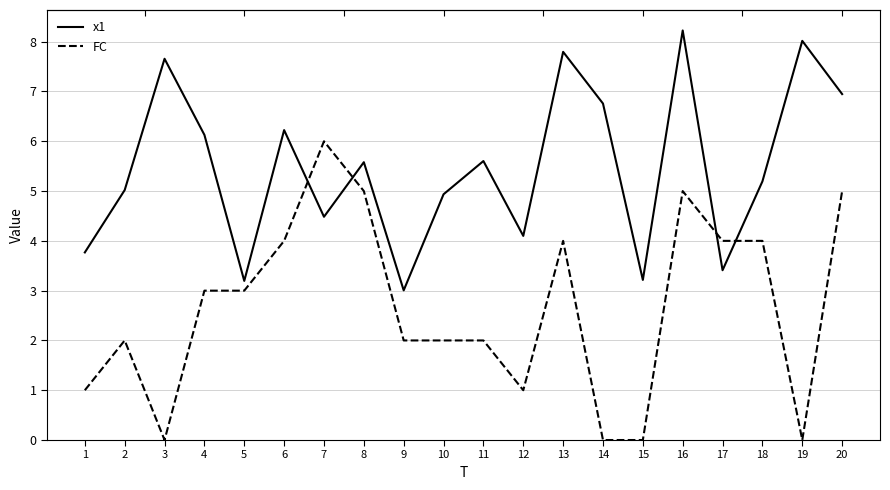

True or false: FC has more than 1 points higher than both neighbors.

True